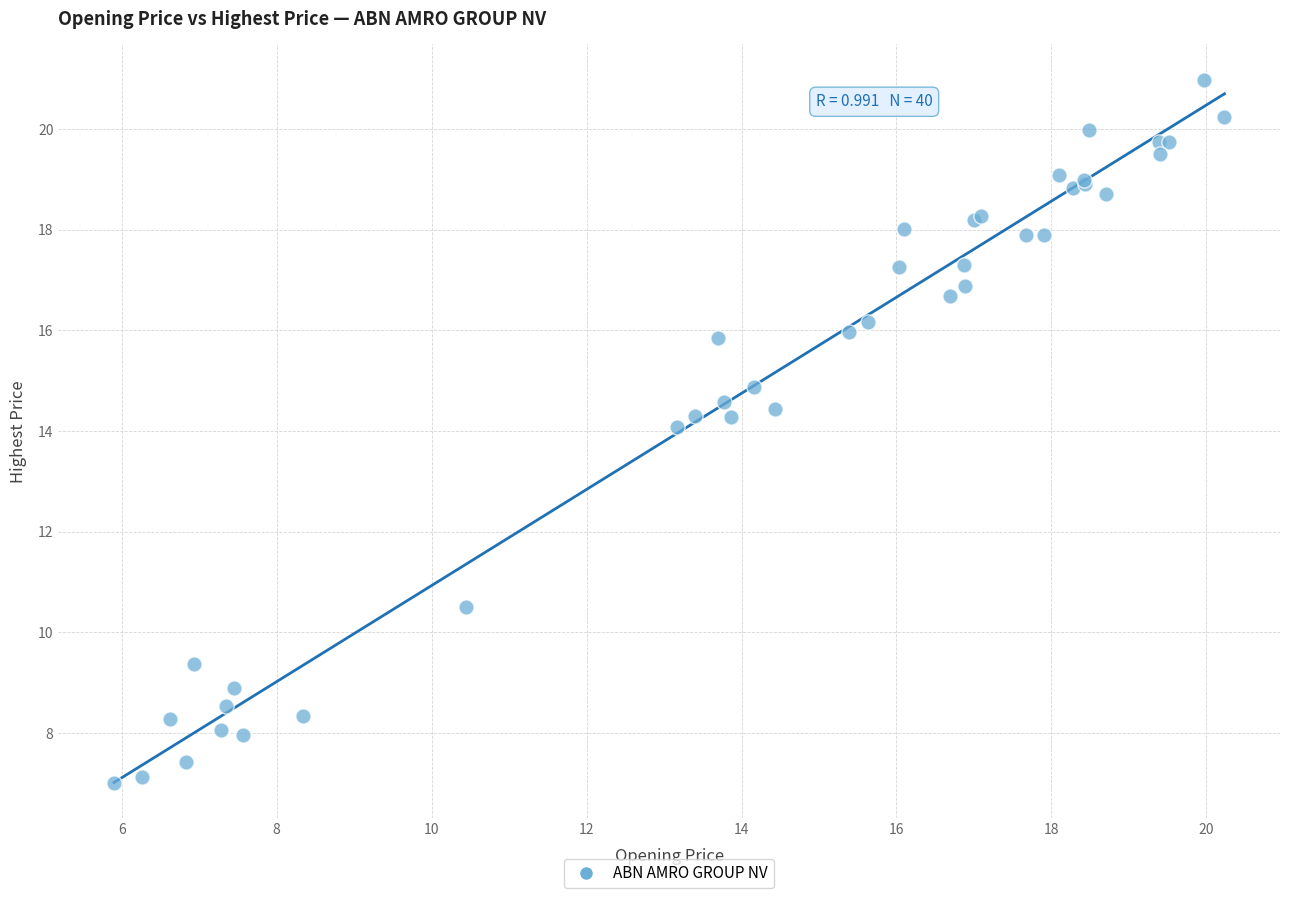

What Y value in the scatter plot is closest to 13?

14.1